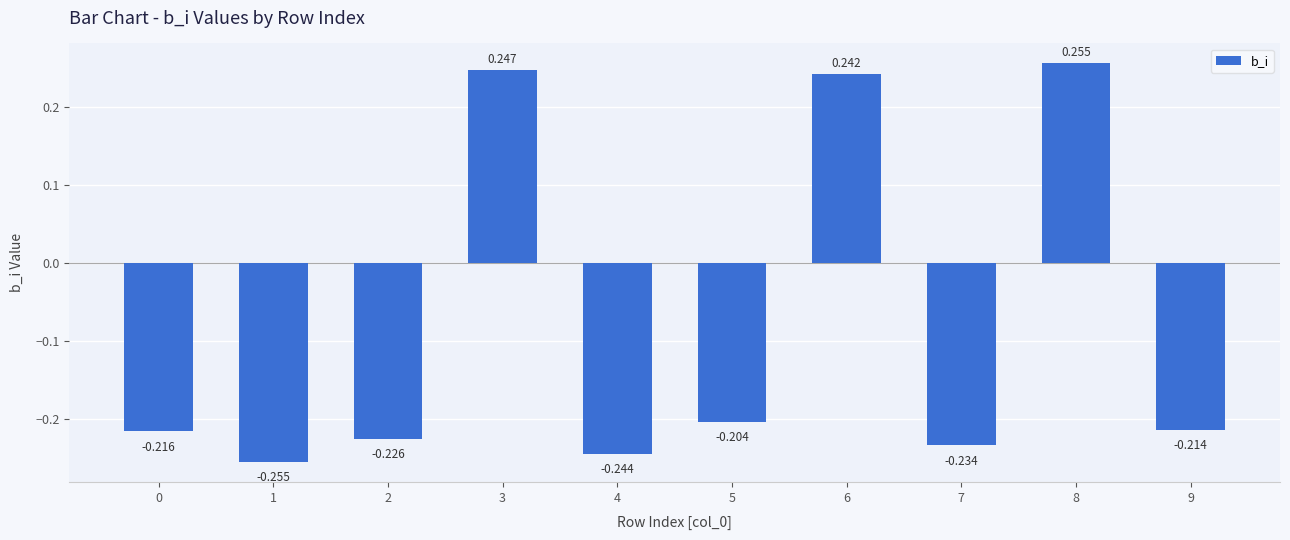

Reading right to left, what are all the values shown in this chart?

9=-0.2	8=0.3	7=-0.2	6=0.2	5=-0.2	4=-0.2	3=0.2	2=-0.2	1=-0.3	0=-0.2